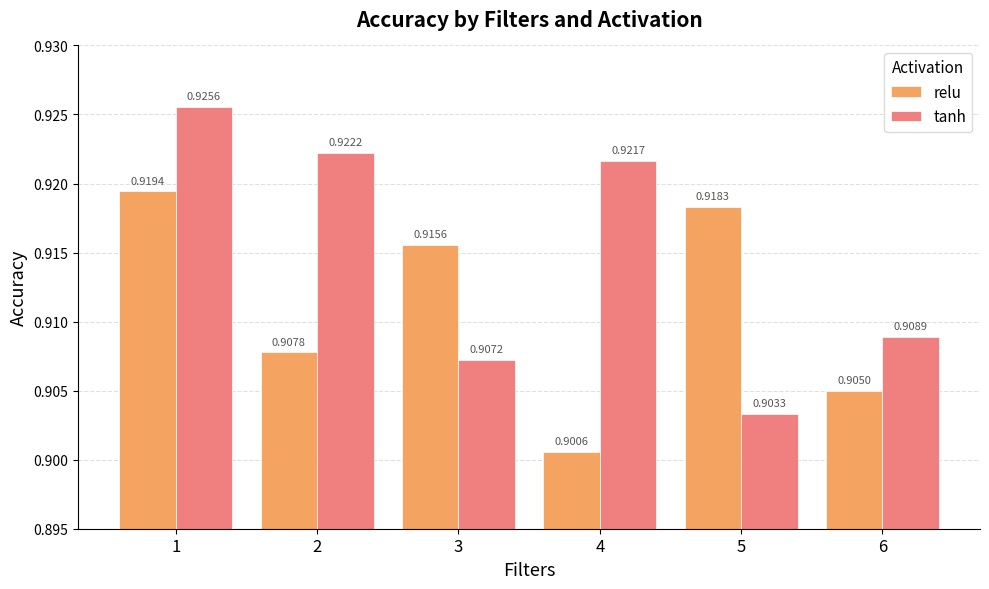

What is the total value across all series at 5?

1.8